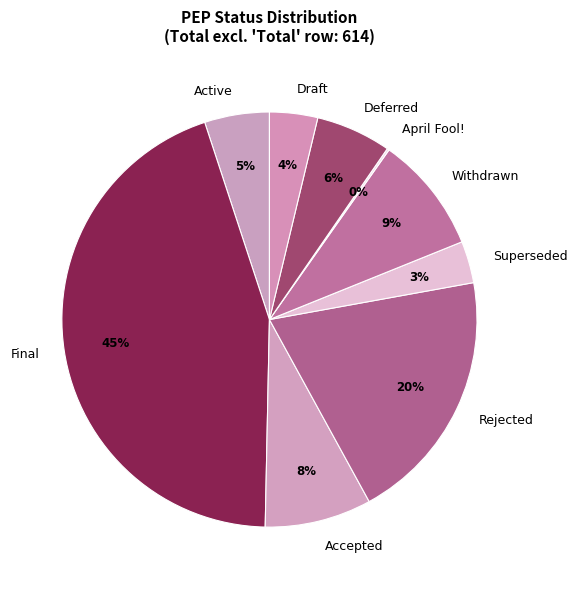

Combined, do Deferred and Draft account for over 50%?

No